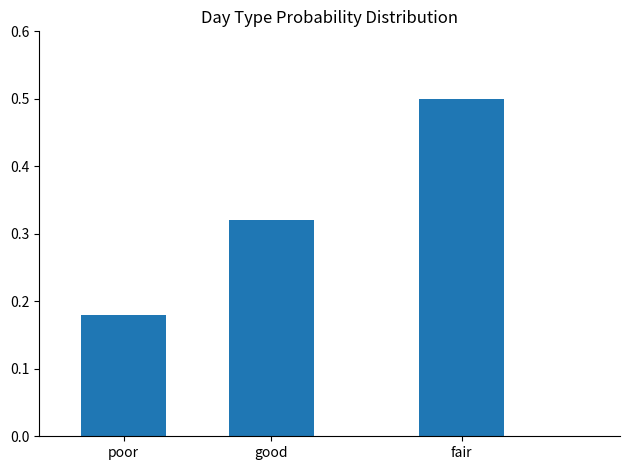

What is the label of the 3rd bar from the left?

fair